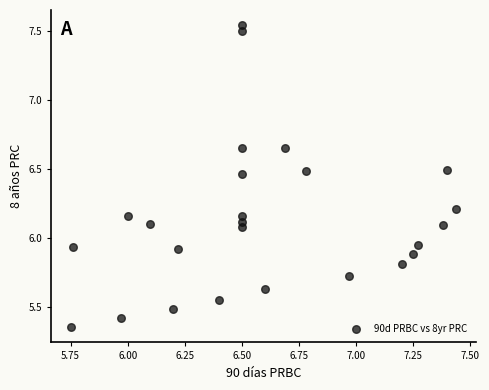

What is the range of X values (max minus min)?

1.7